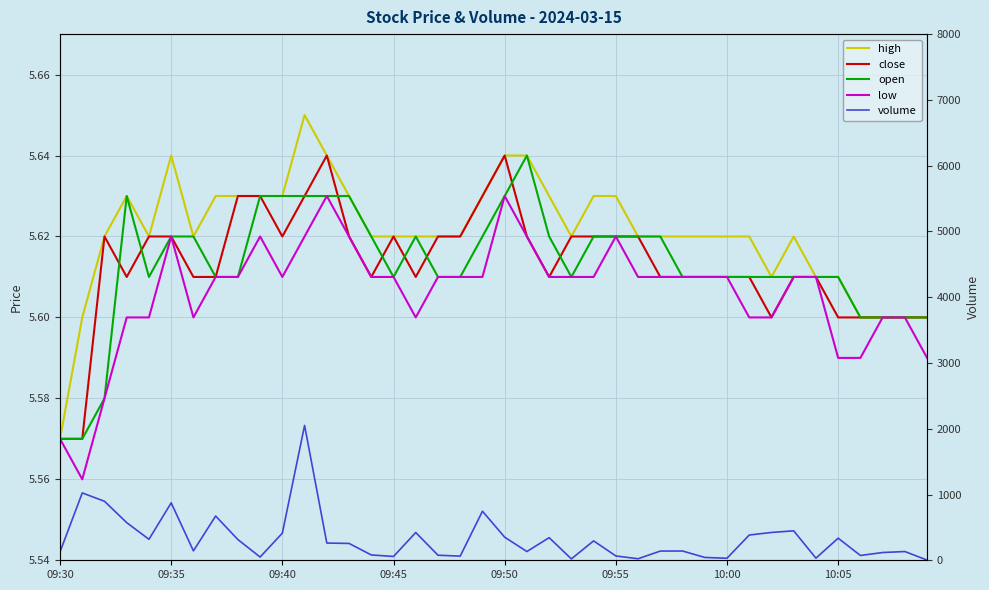

At which label does close reach its peak?

12